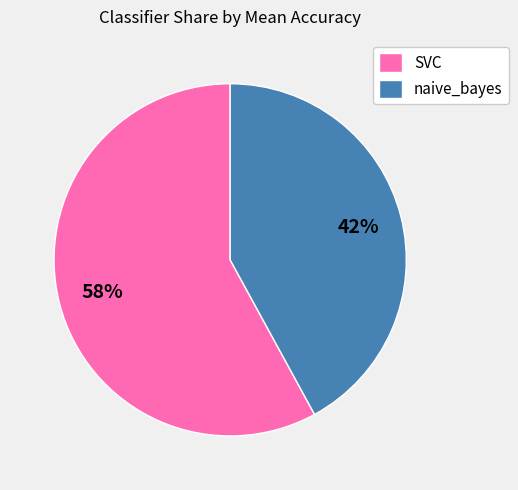

Between naive_bayes and SVC, which is larger?

SVC